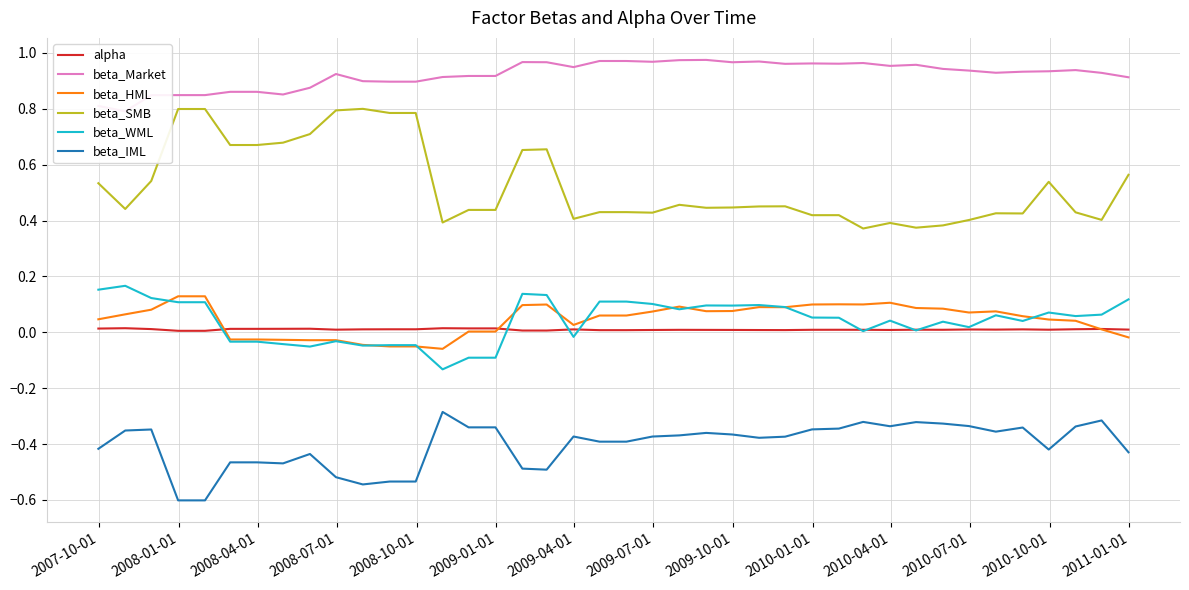

True or false: beta_WML and beta_SMB cross at least once.

False